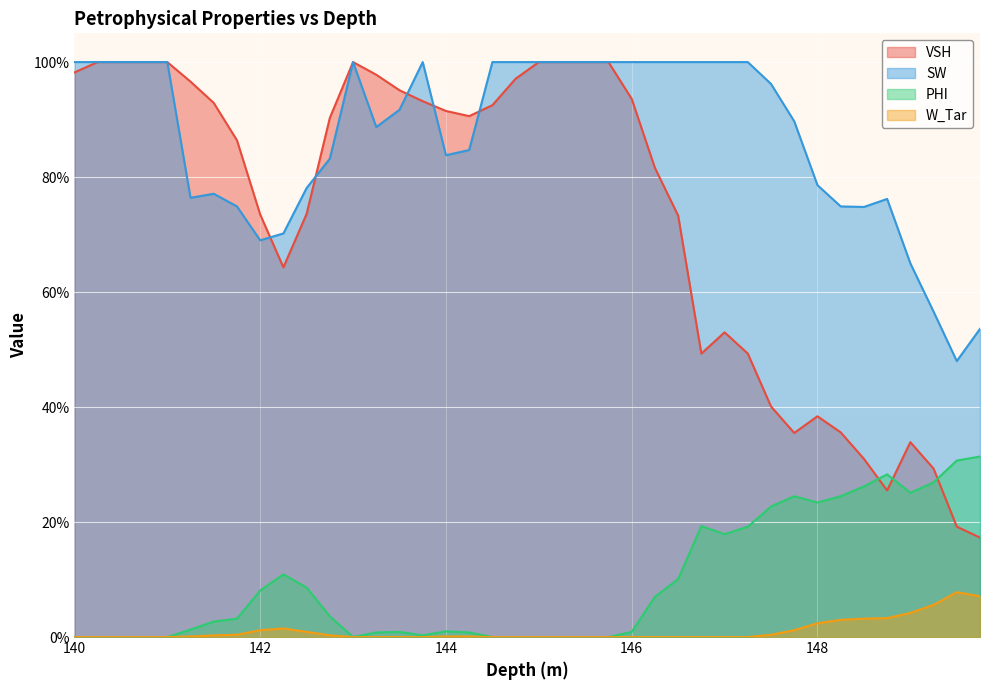

What is the average value of the VSH series?

0.7